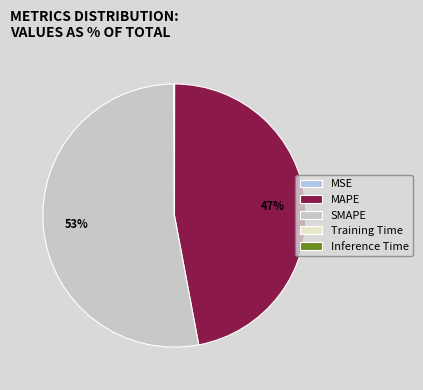

Which slice represents more than half of the pie?

SMAPE